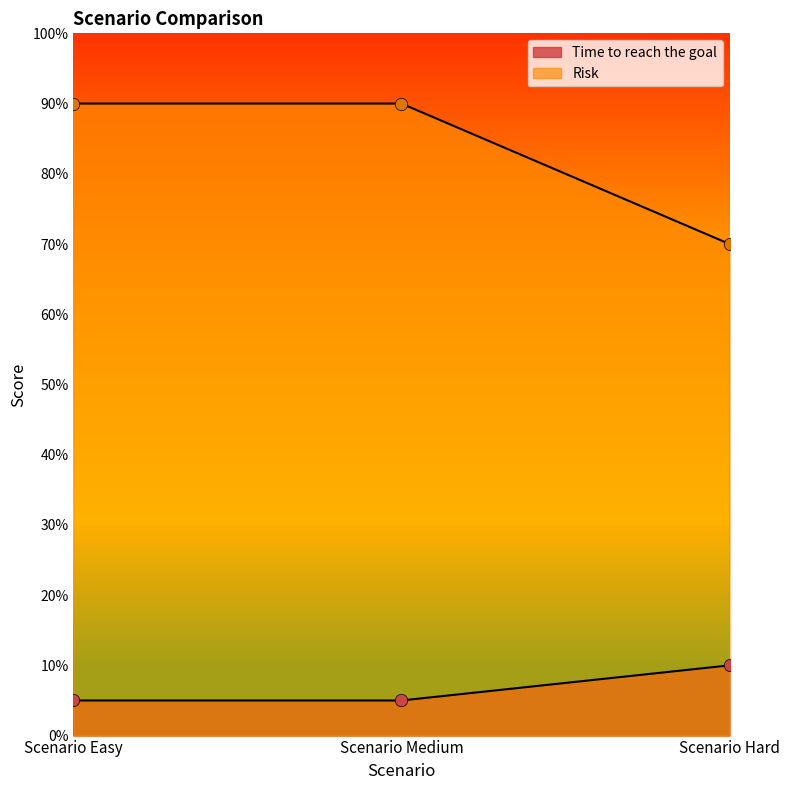

Which series reaches the maximum Y coordinate?

Risk